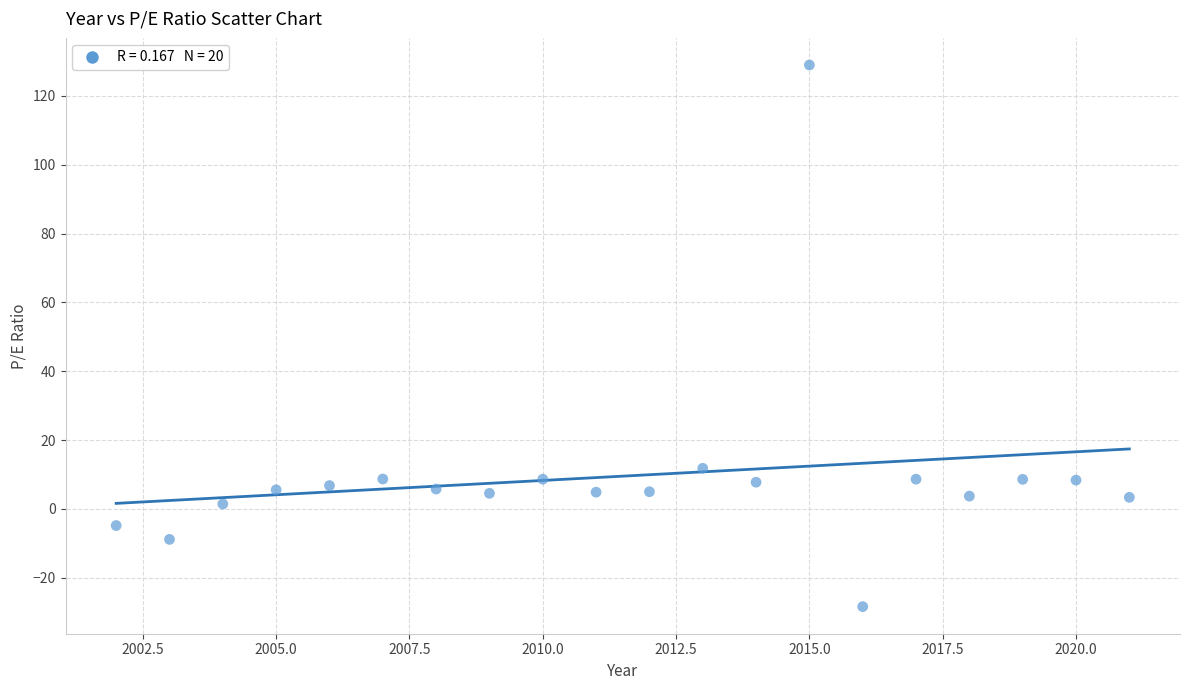

What Y value in the scatter plot is closest to 50?

11.8